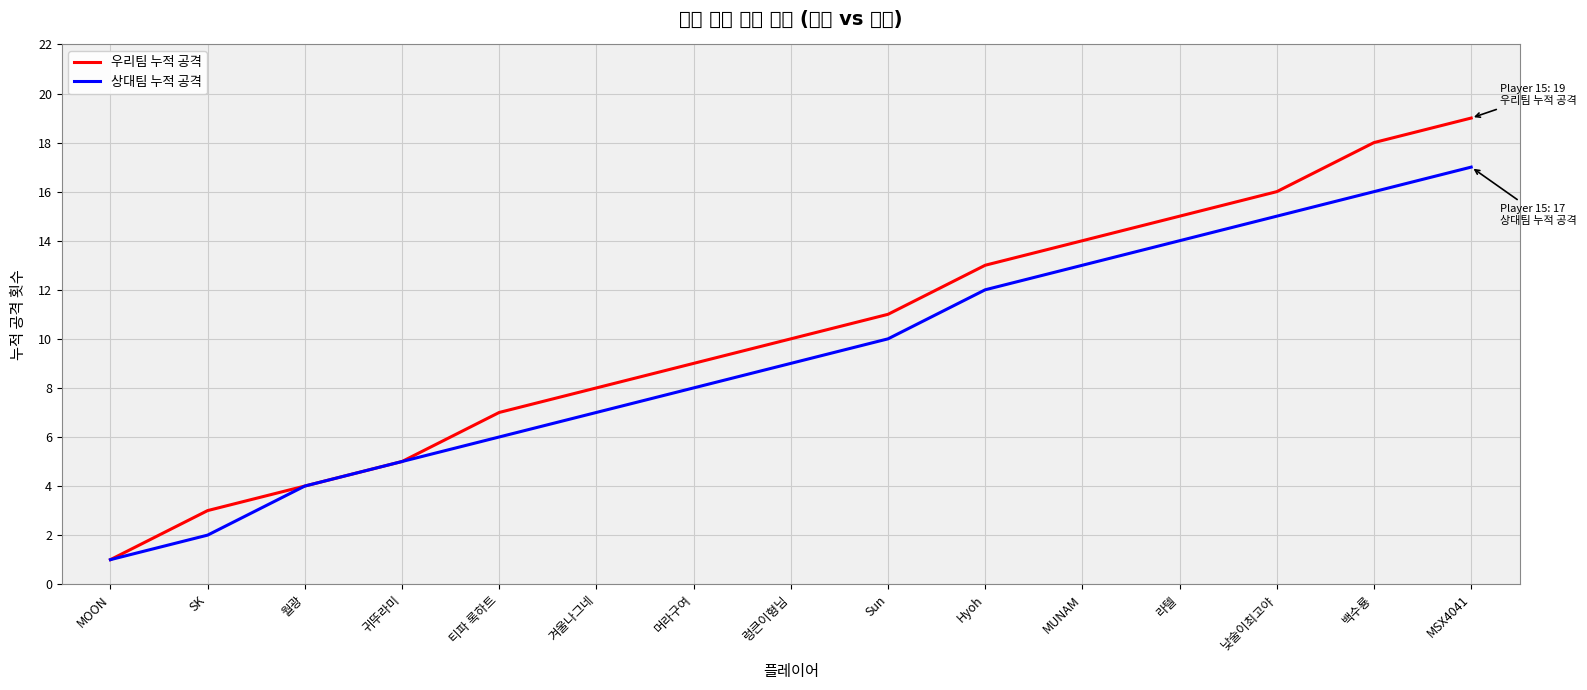

Is it true that 상대팀 누적 공격 equals 27 at 백수룡?

False